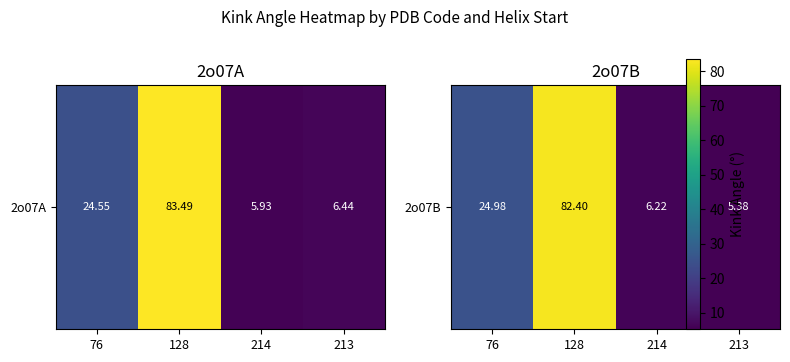

The value at 213 is 5.4. True or false?

True